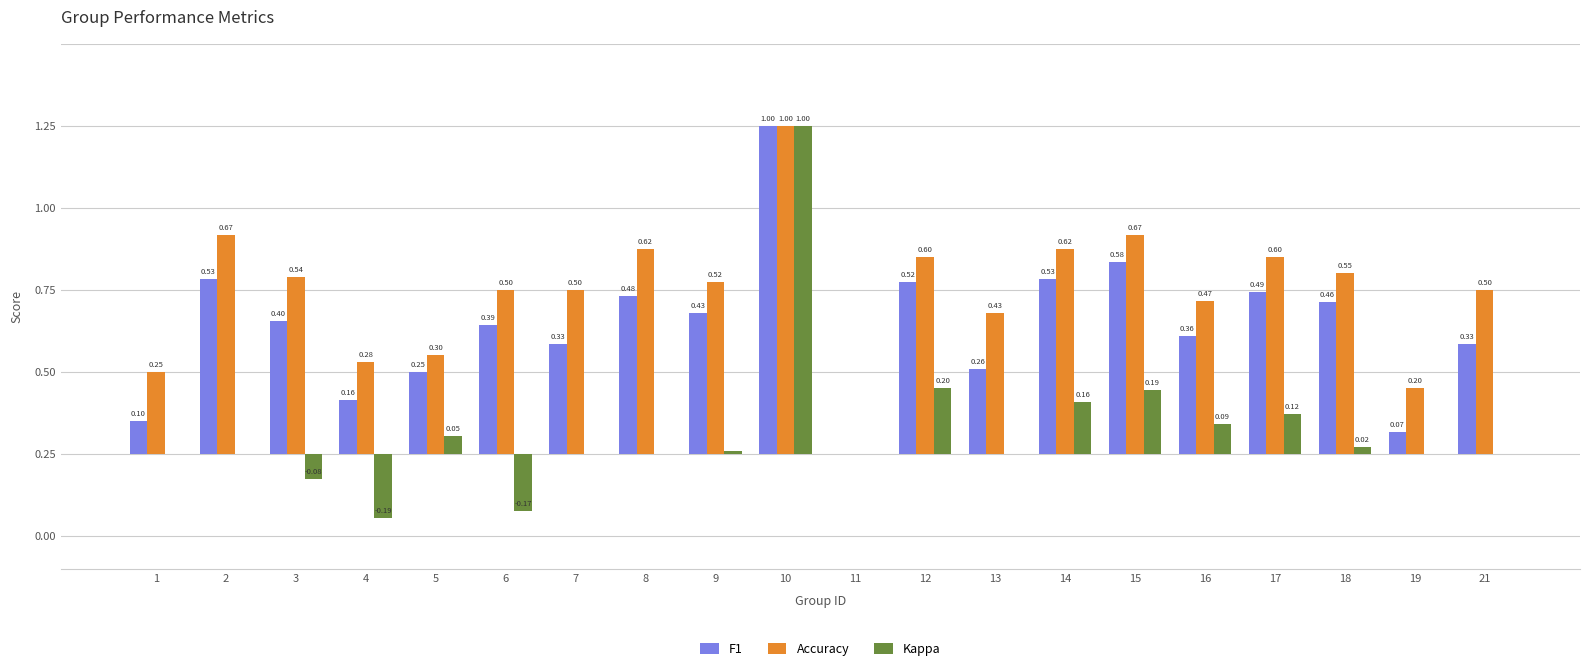

Which series has the largest range (max minus min)?

Kappa